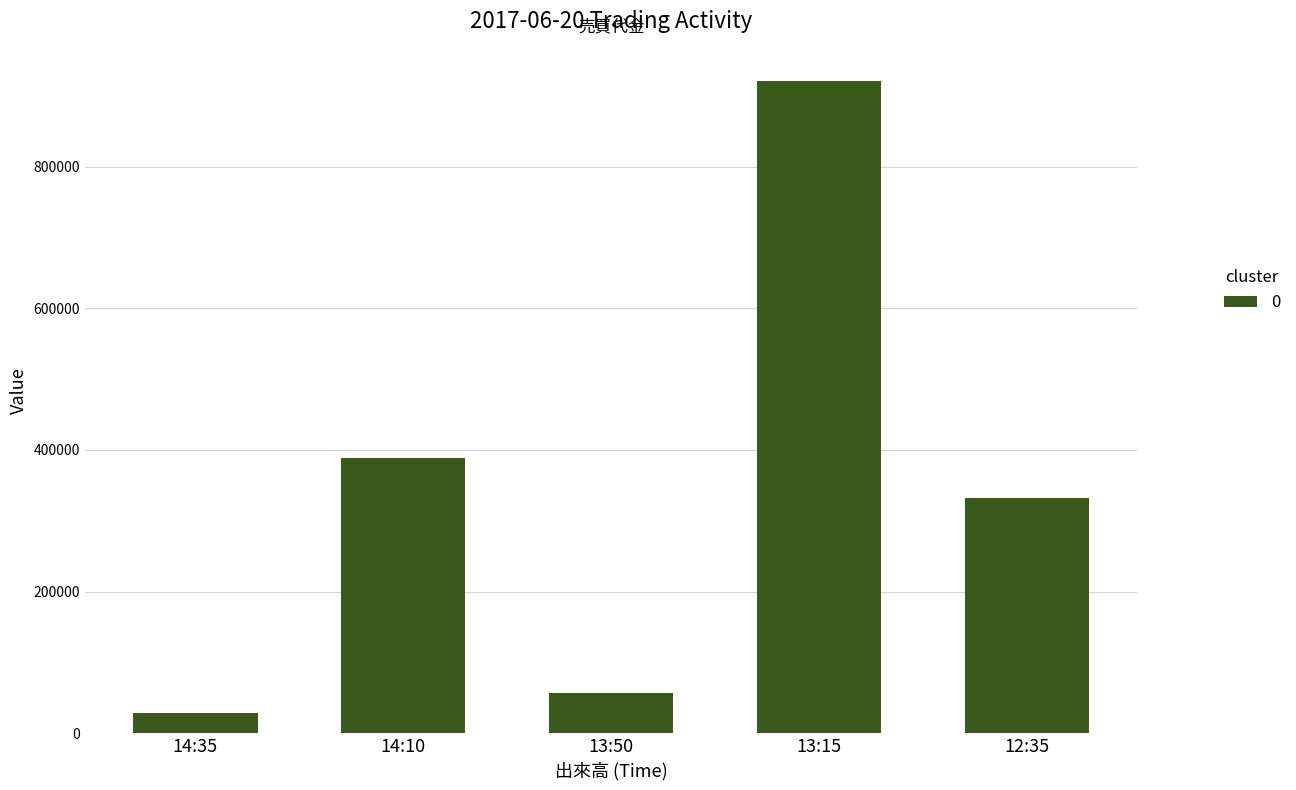

What is the label of the 4th bar from the left?

13:15